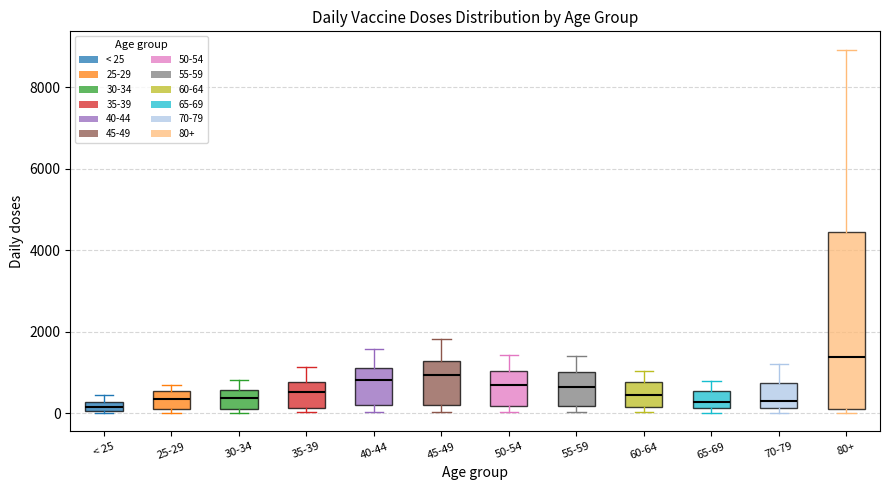

Comparing the boxes themselves (not the whiskers), which one is the tallest?

80+